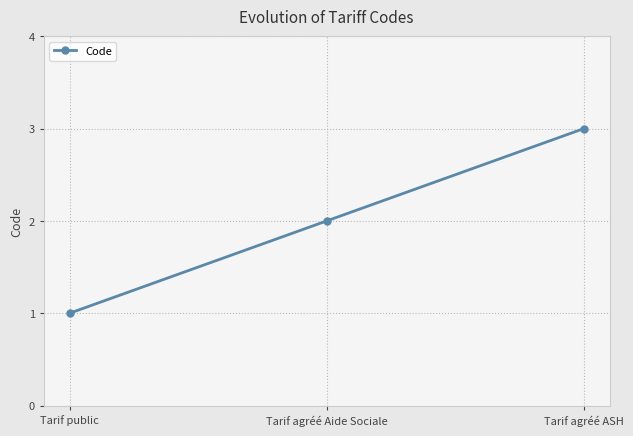

What is the label of the 2nd point from the right?

Tarif agréé Aide Sociale